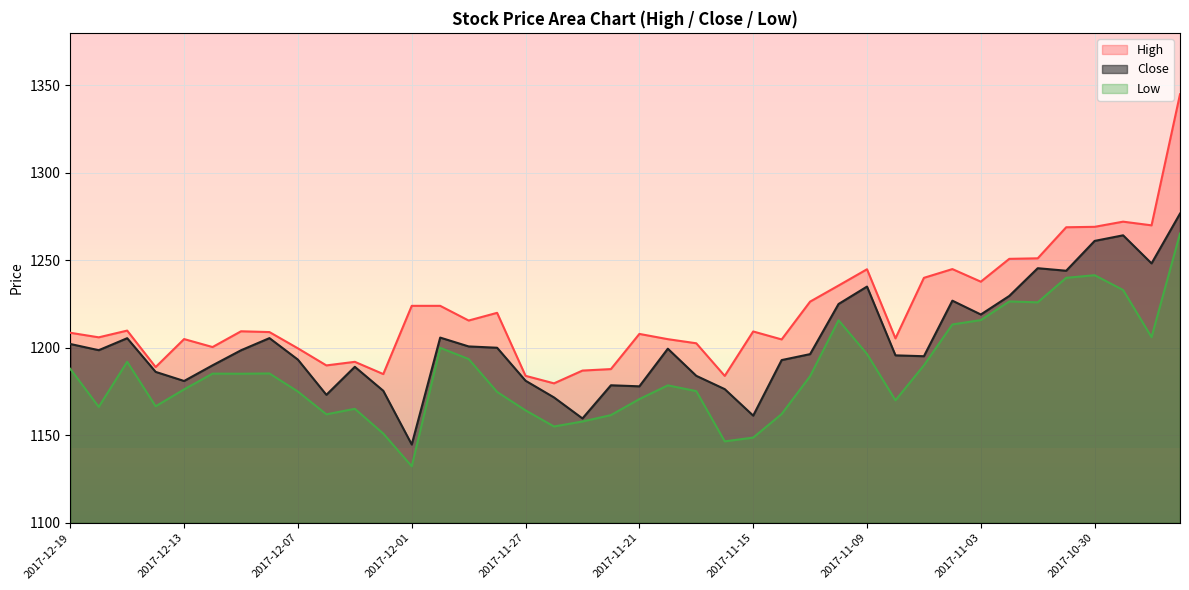

What is the minimum value for Close?

1144.8